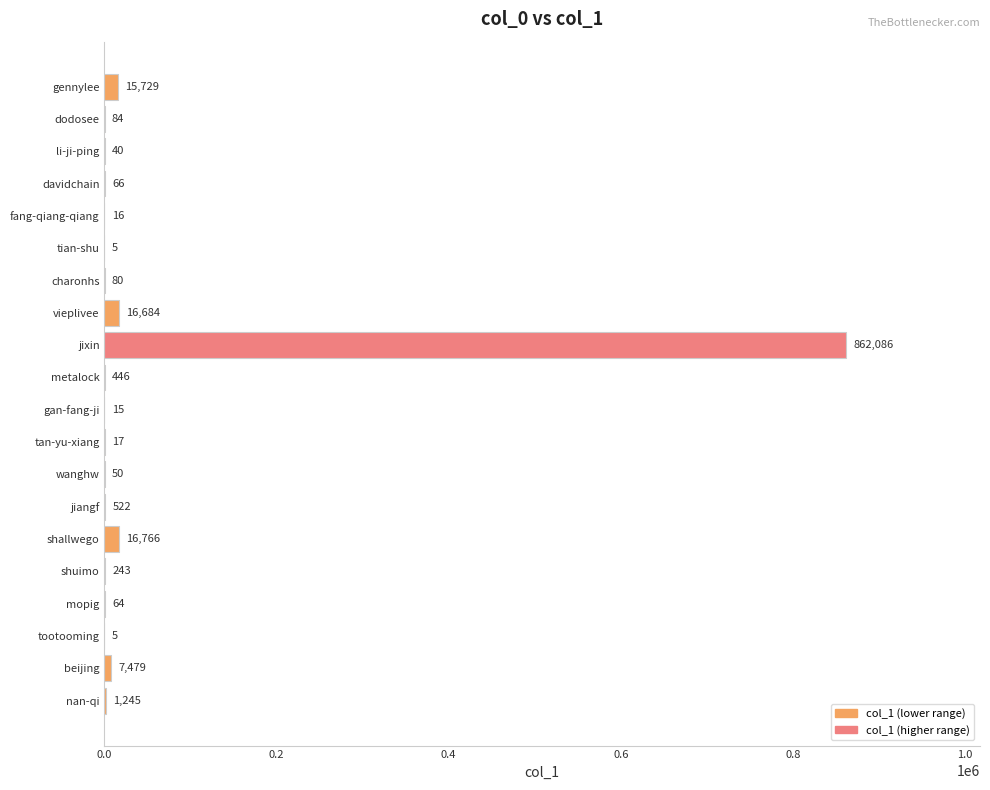

What is the sum of all values?

921642